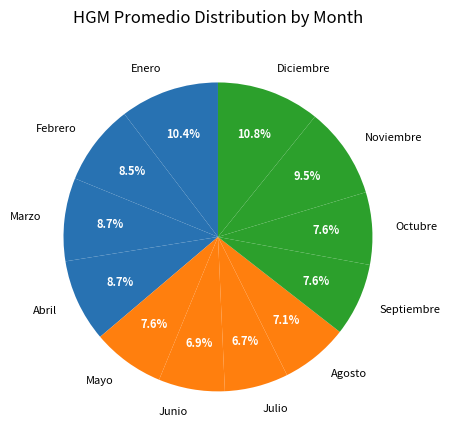

Which has a higher value, Noviembre or Marzo?

Noviembre